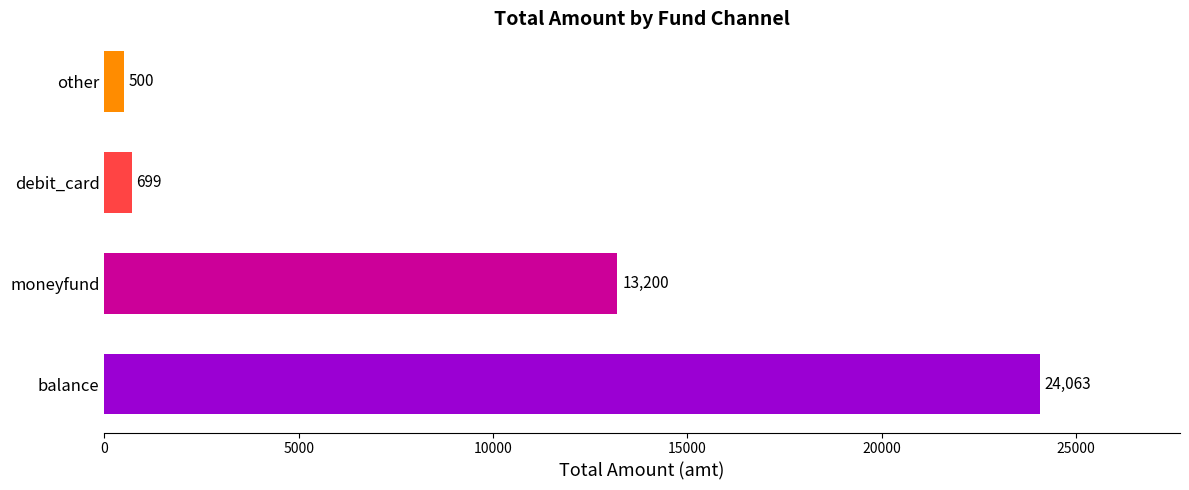

The value at moneyfund is 3044.2. True or false?

False